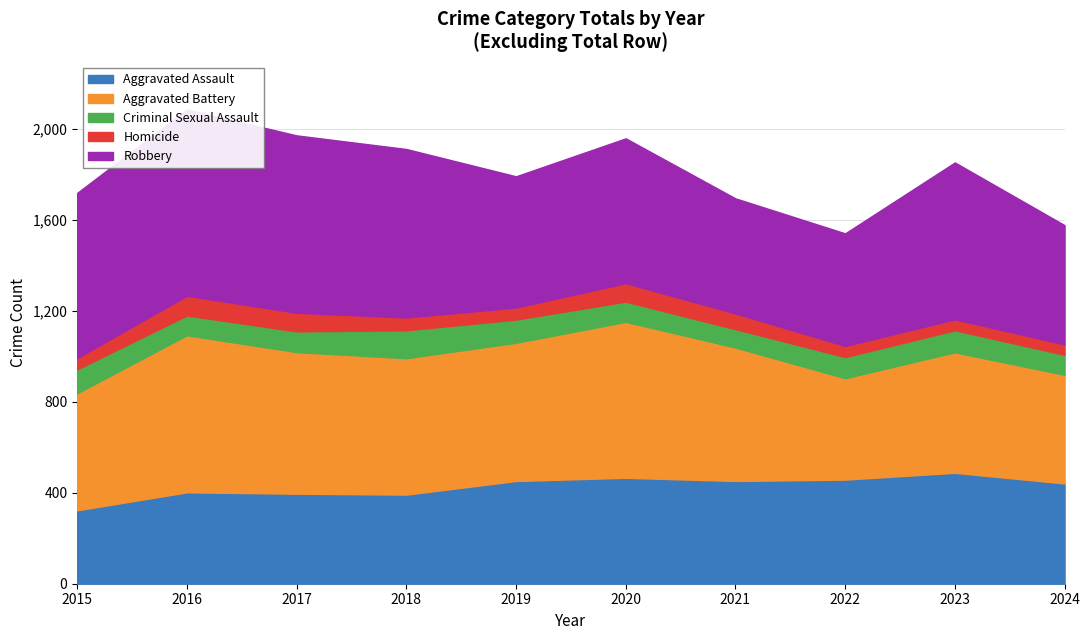

What are all the series names shown in the legend?

Aggravated Assault, Aggravated Battery, Criminal Sexual Assault, Homicide, Robbery